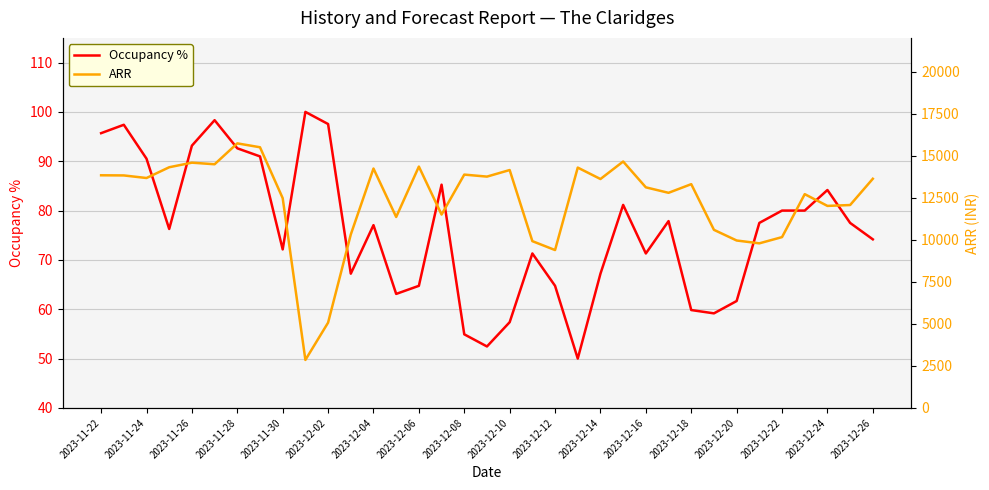

Which series has the largest total across all categories?

ARR